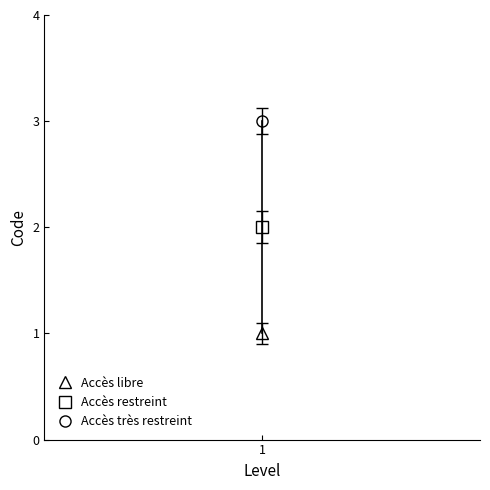

What is the average value?

2